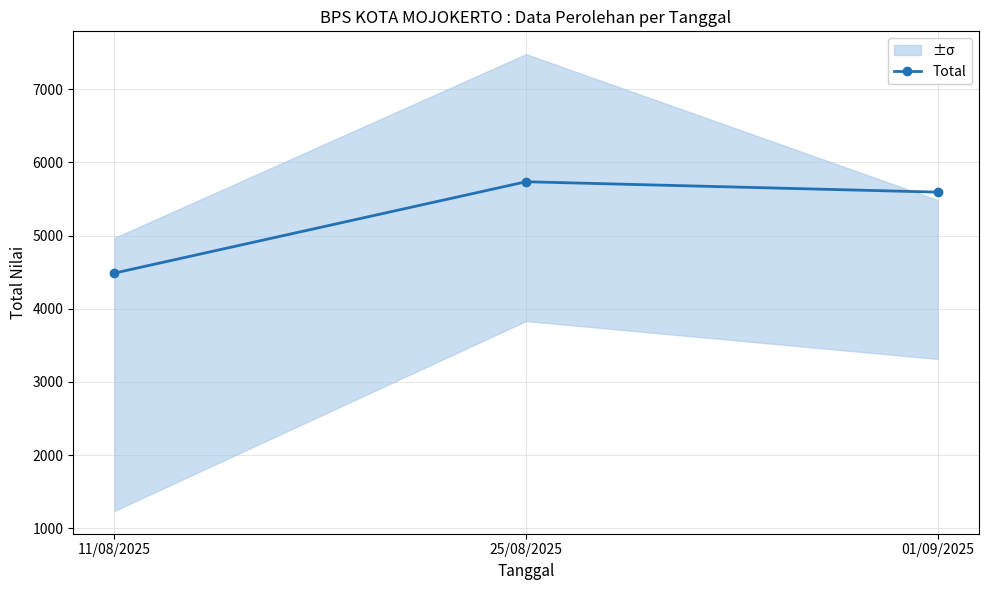

Between 11/08/2025 and 01/09/2025, which is larger?

01/09/2025